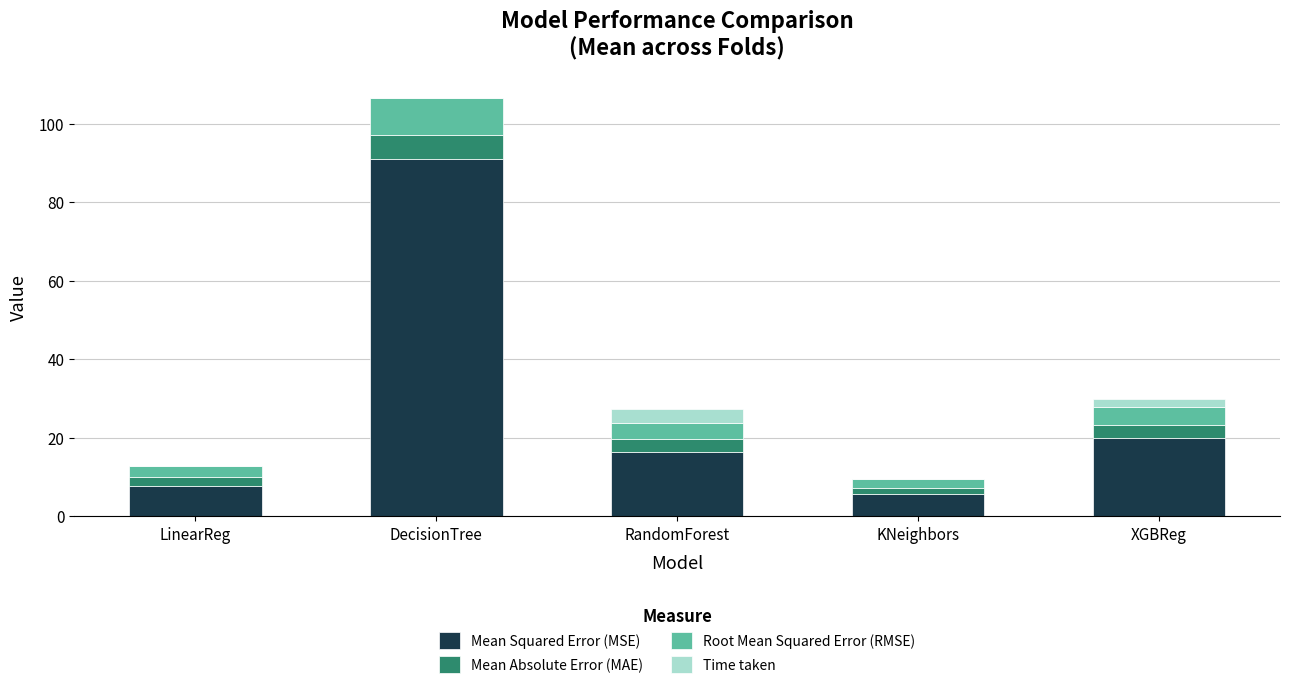

How many distinct data groups are displayed?

4